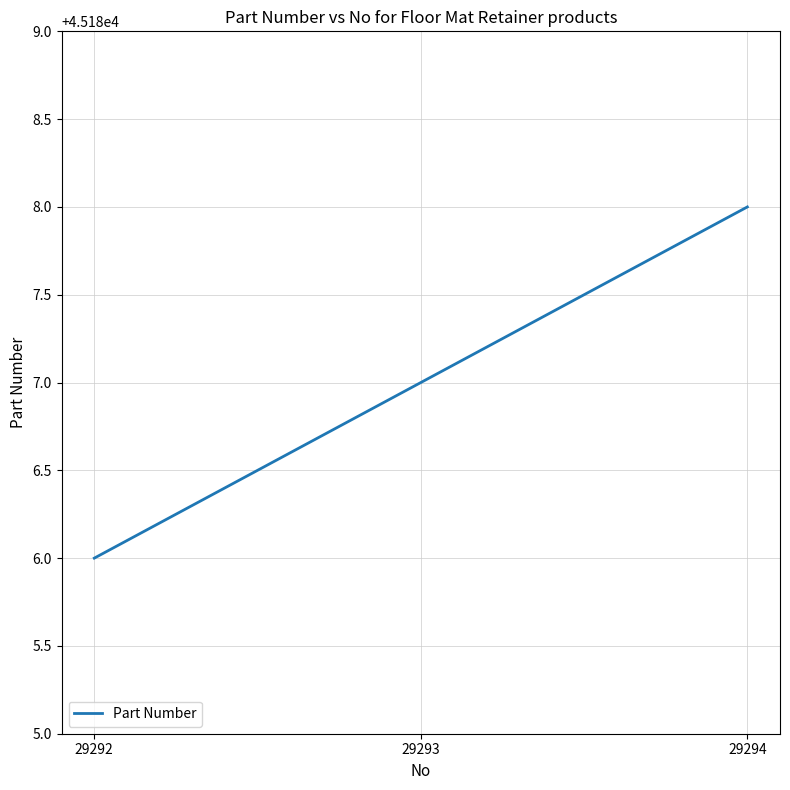

Does the chart have visible grid lines?

Yes